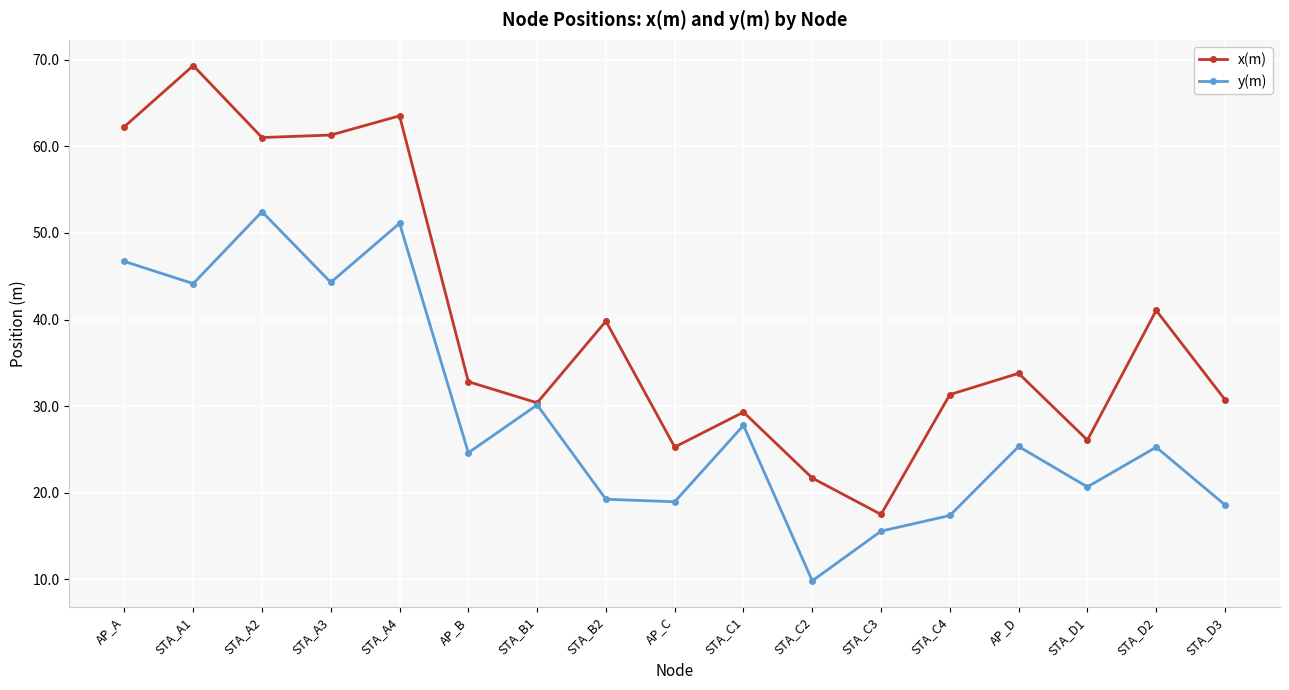

Where is the first local minimum for y(m)?

STA_A1